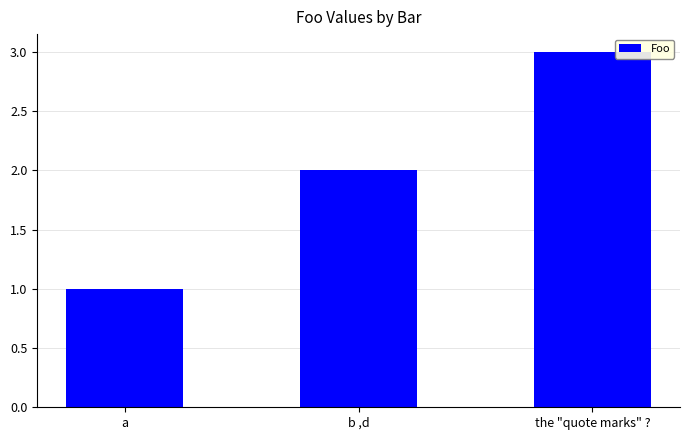

Is it true that the value at a is 1?

True